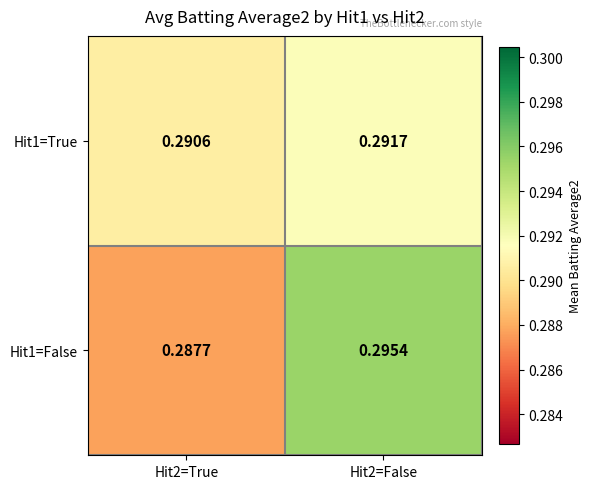

Is the value of Hit1=True at Hit2=False greater than the value of Hit1=False at Hit2=True?

Yes